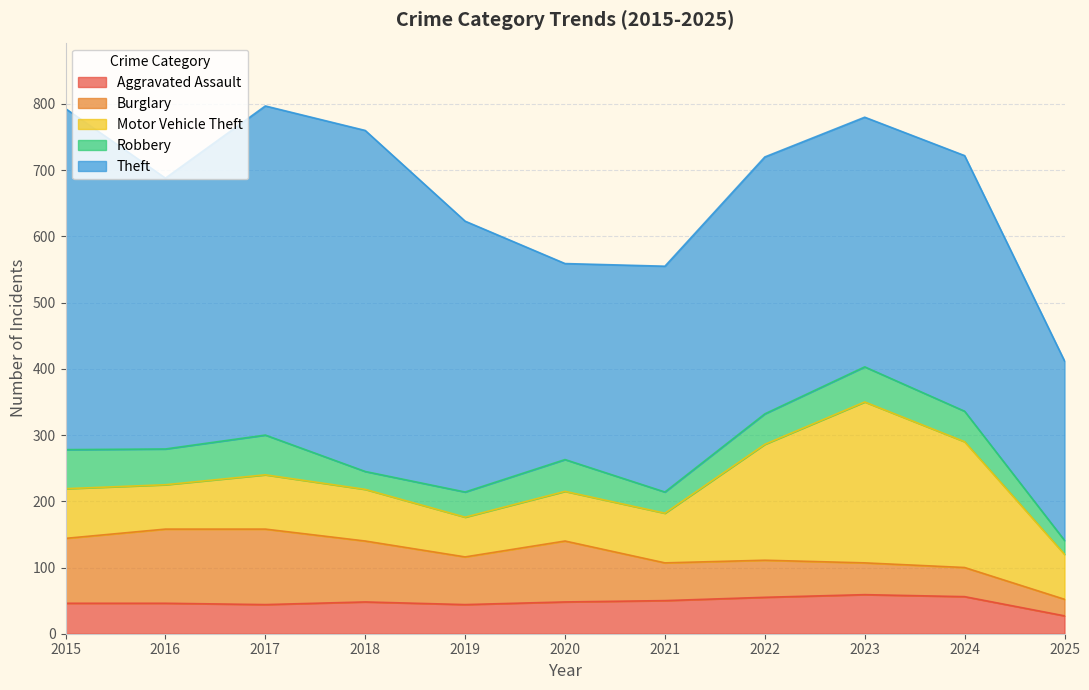

How many lines are shown in the chart?

5